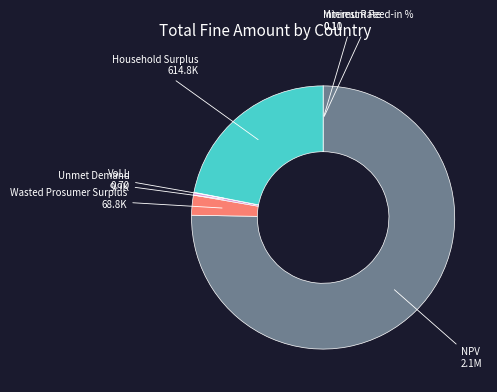

Combined, do Unmet Demand and Wasted Prosumer Surplus account for over 50%?

No